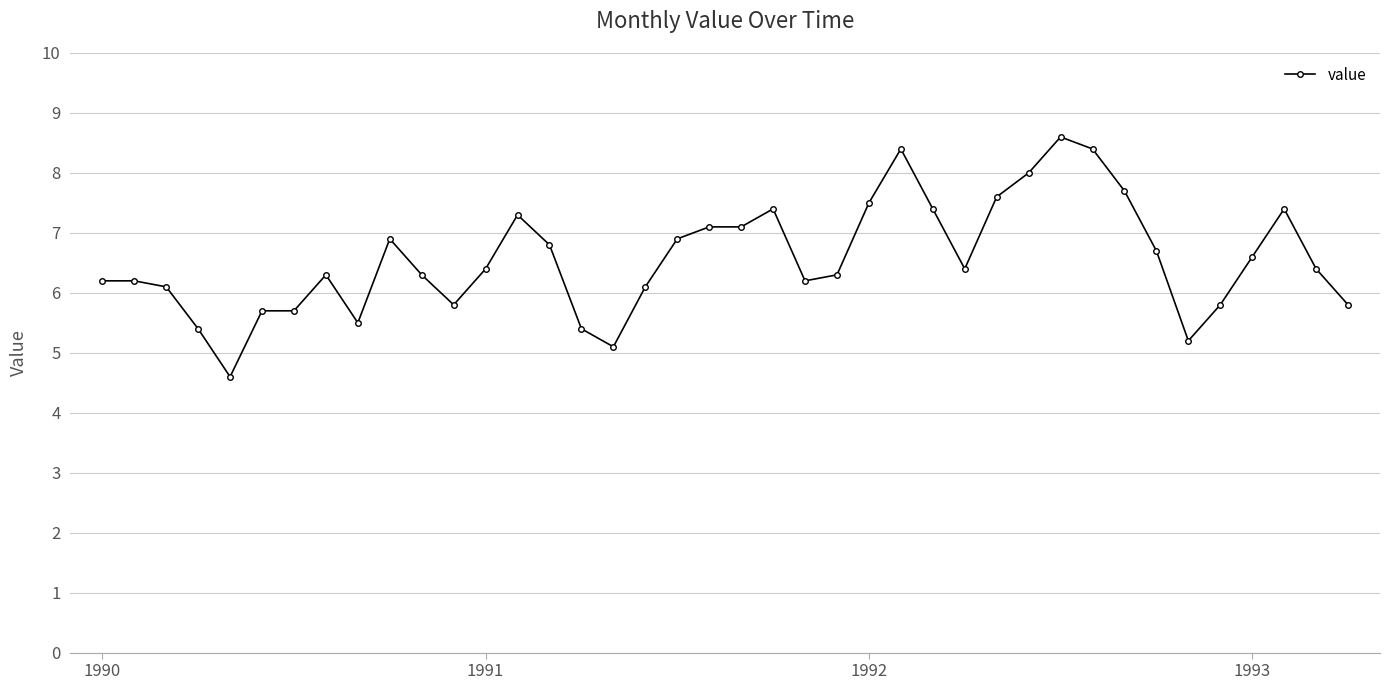

What is the difference between the maximum and minimum values?

4.0